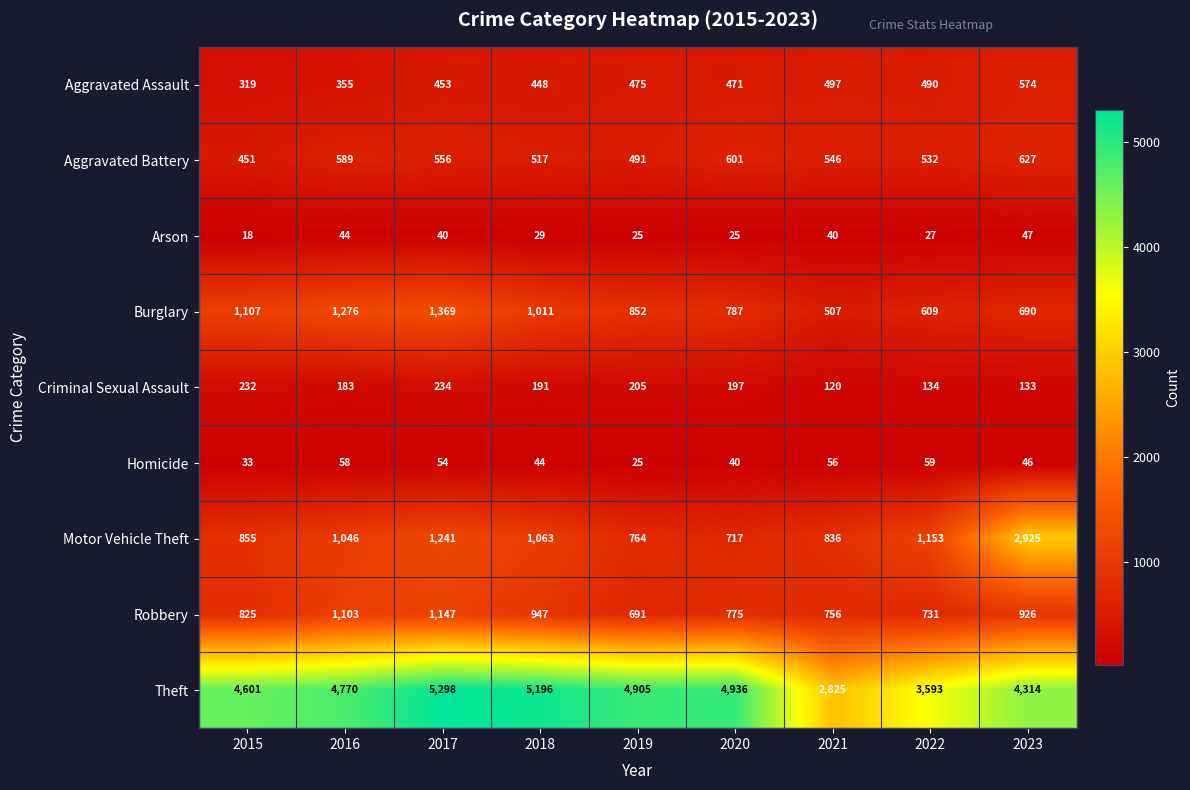

What is the total value across all series at 2015?

8441